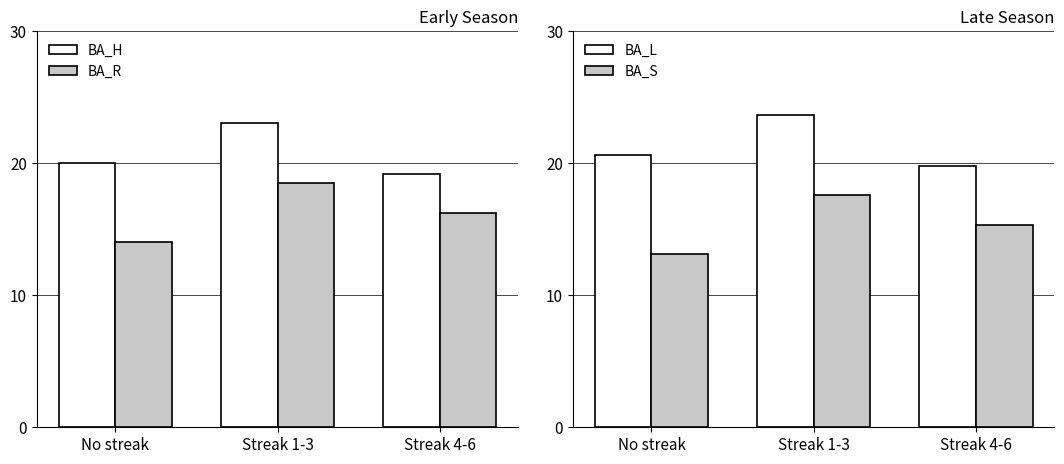

Which series has the widest spread of values?

BA_R